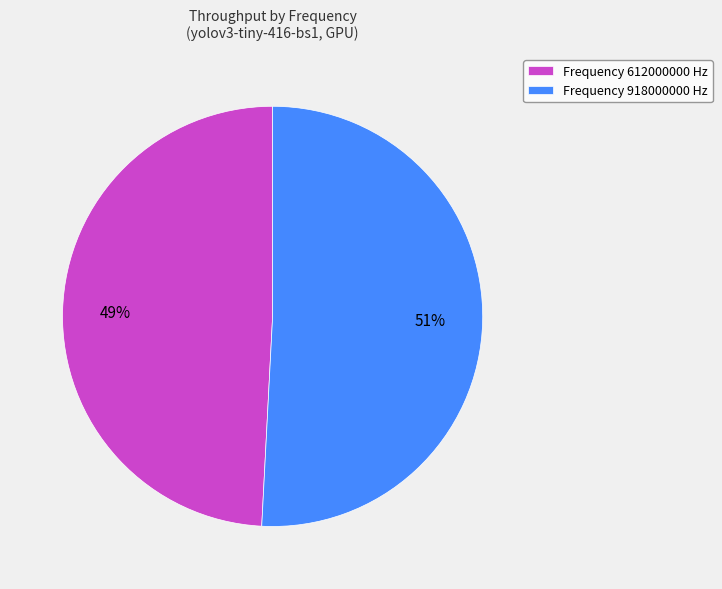

What is the smallest slice in the pie chart?

Frequency 612000000 Hz